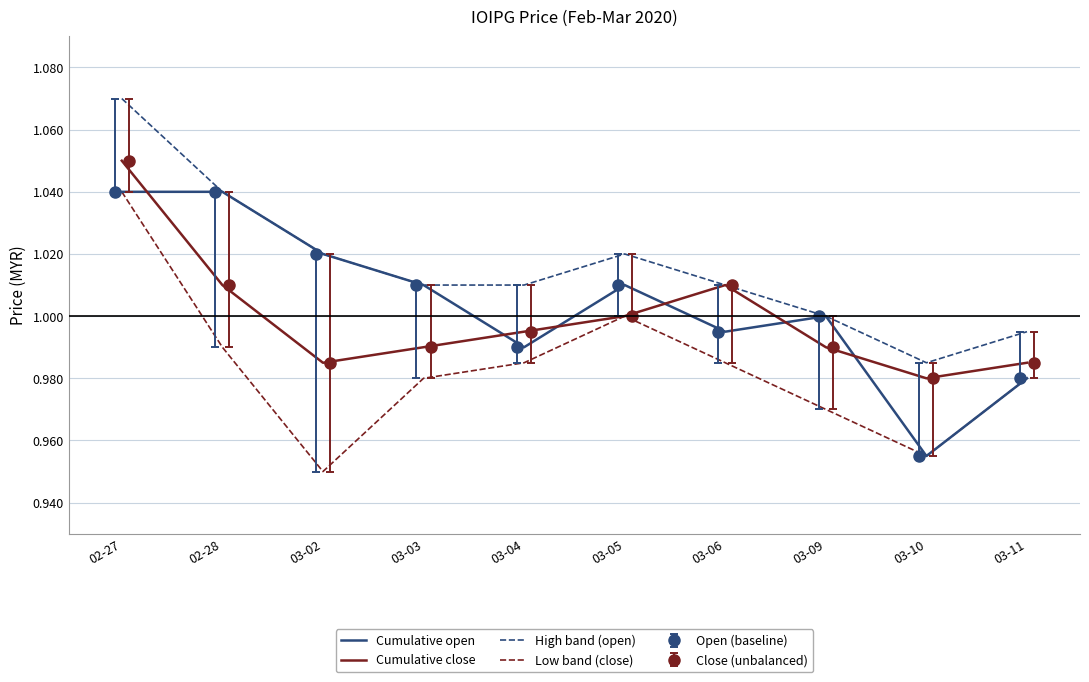

Rank the series at 03-02 from highest to lowest value.

Cumulative open, High band (open), Cumulative close, Low band (close)